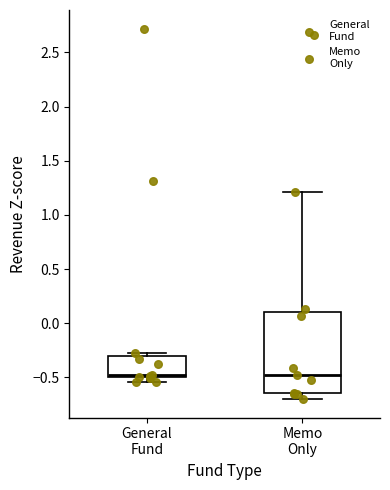

Where does the upper whisker of the box for Memo Only end on the y-axis? The values are not printed on the chart, so give them approximately, as read against the axis.

1.20